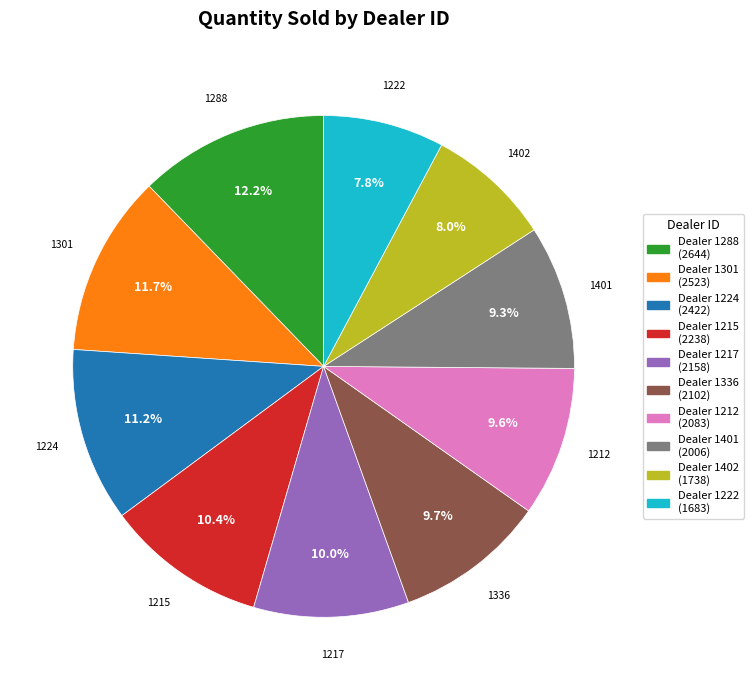

How many slices are in this pie chart?

10